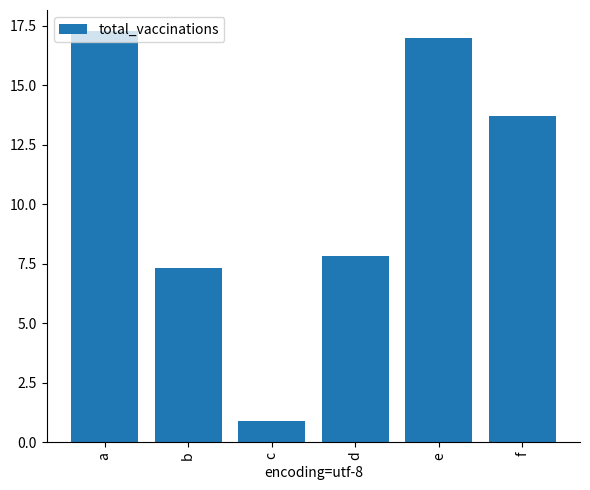

How many data points are above 13?

3